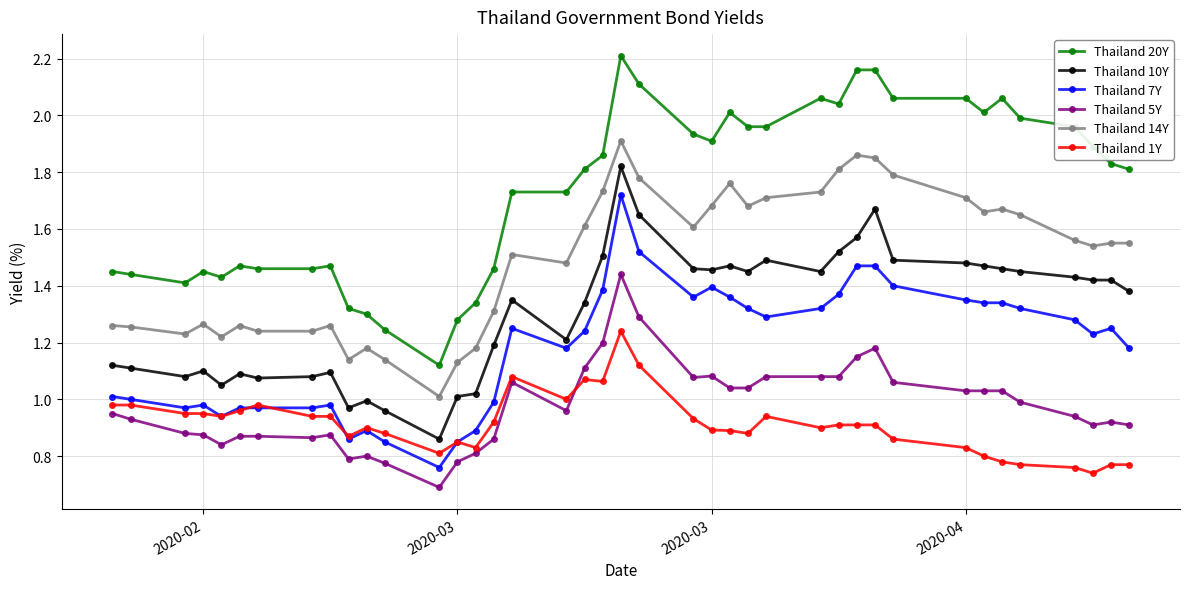

True or false: Thailand 10Y and Thailand 14Y intersect in this chart.

False